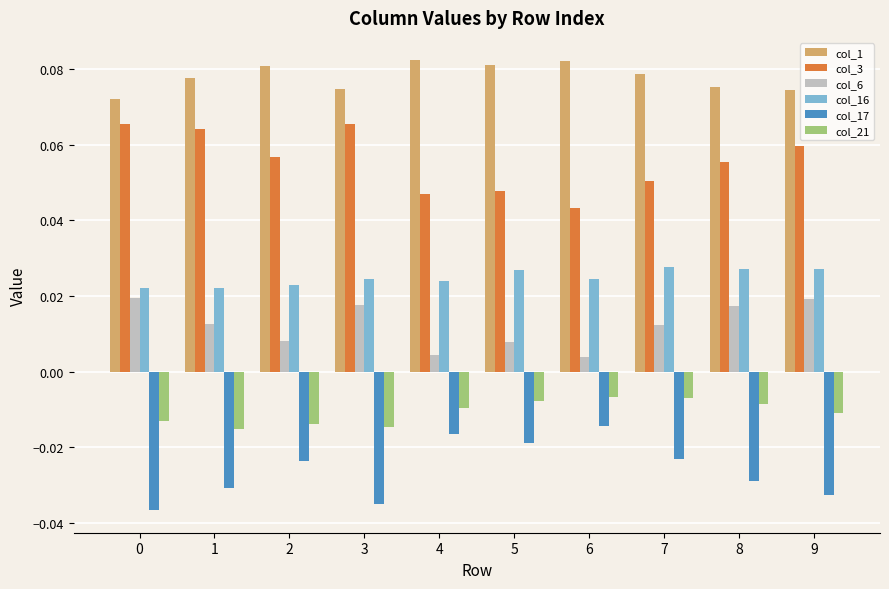

Count the col_16 values in the range 0 to 1.

10